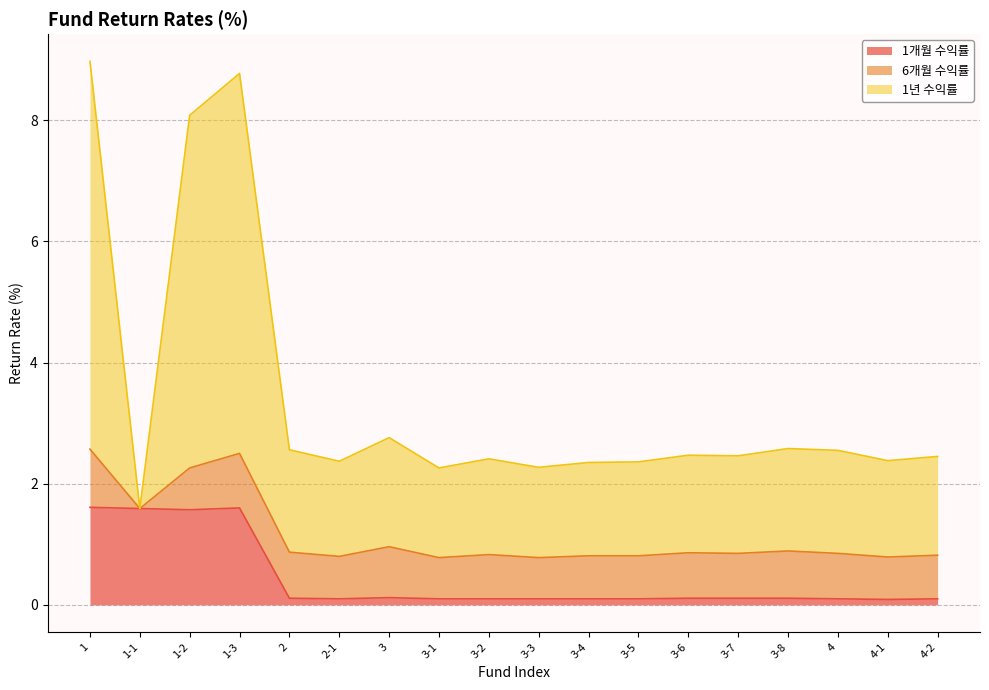

True or false: 1개월 수익률 and 1년 수익률 intersect in this chart.

False